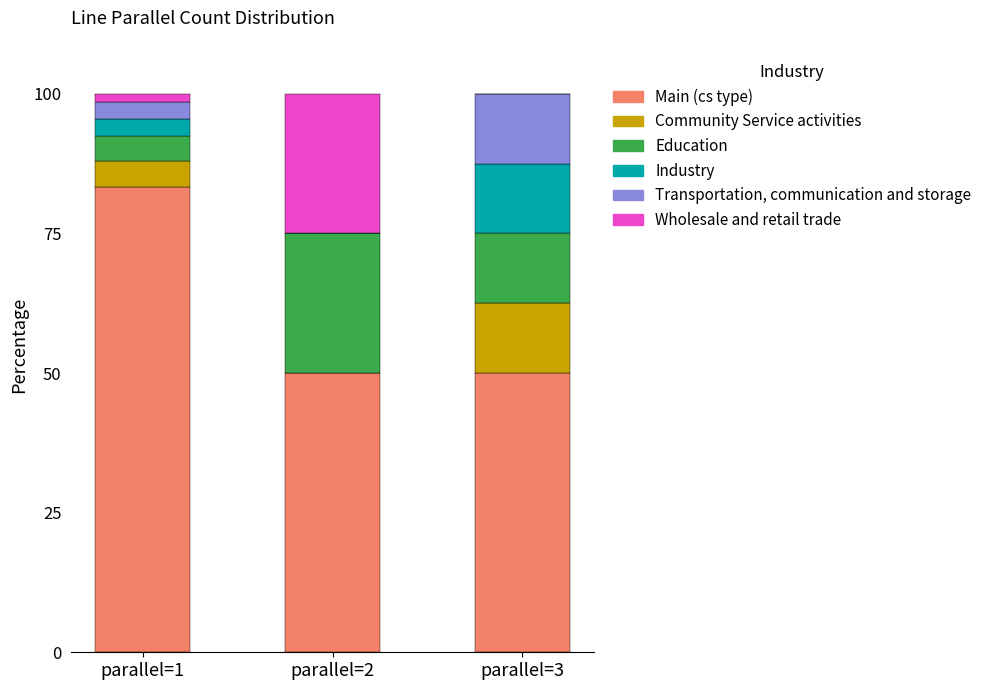

Is it true that Main (cs type) equals 50.0 at parallel=3?

True